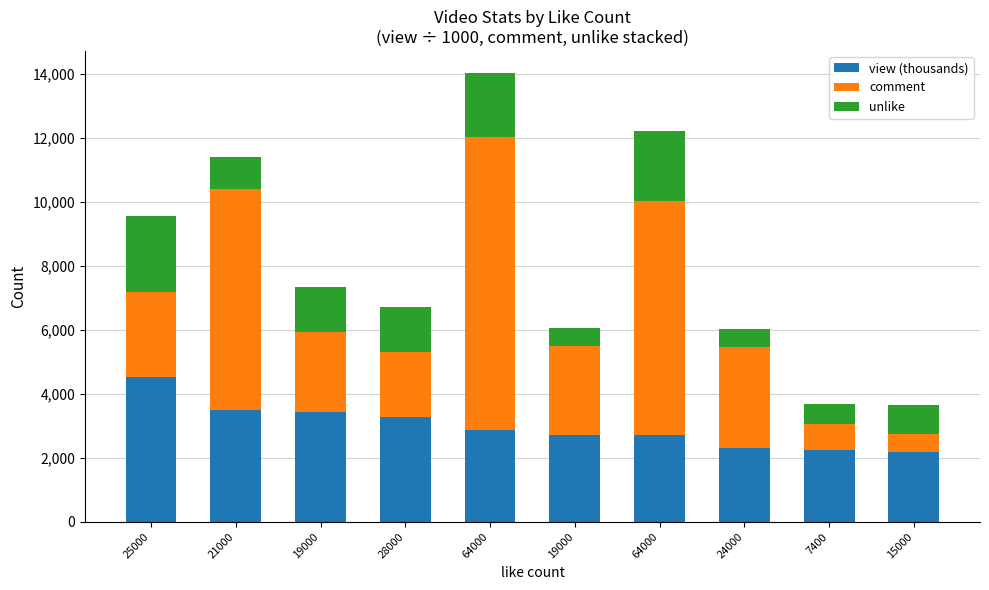

How many bars are there in total?

10